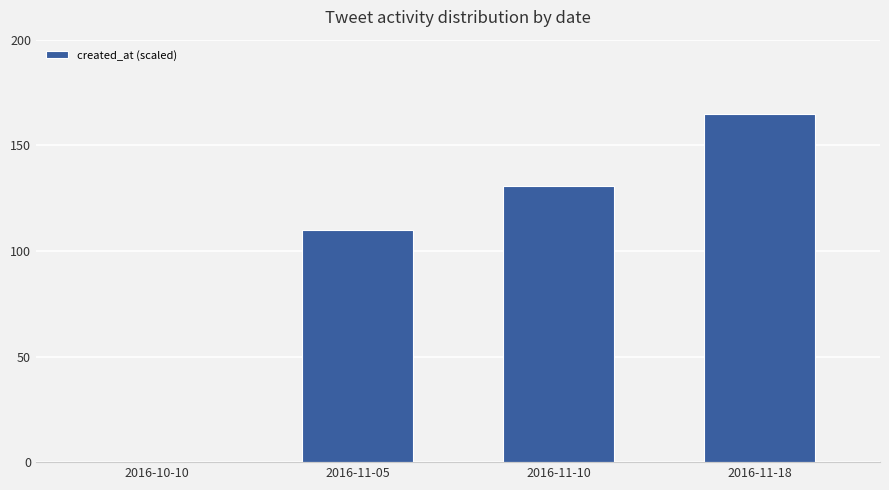

How many positive values are there?

3